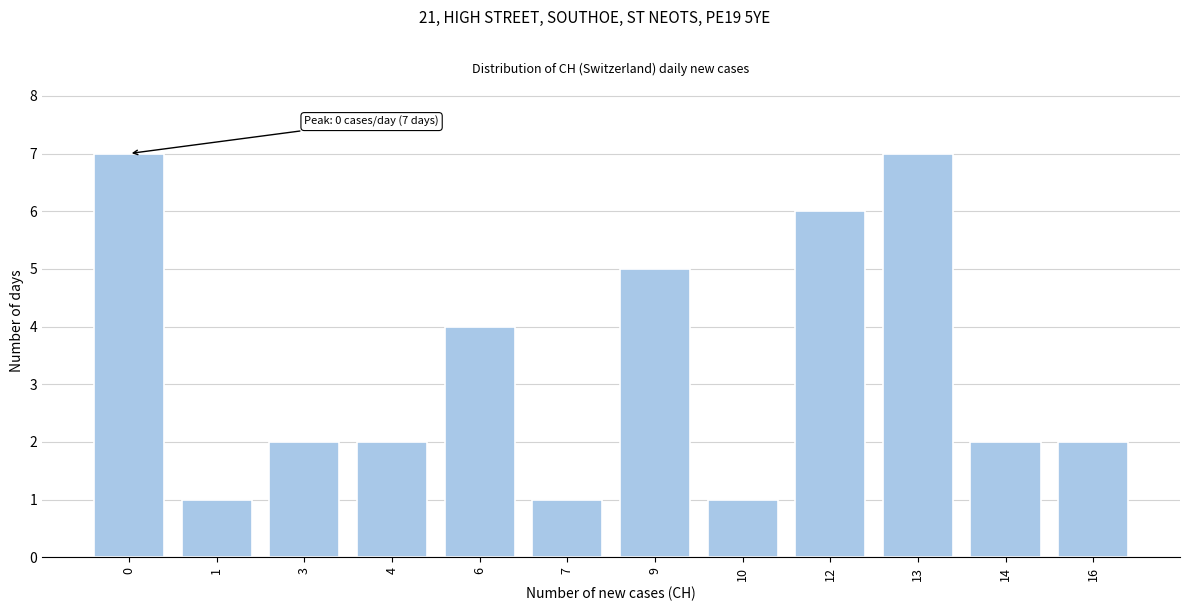

Reading left to right, transcribe all the data shown in this chart.

7	1	2	2	4	1	5	1	6	7	2	2